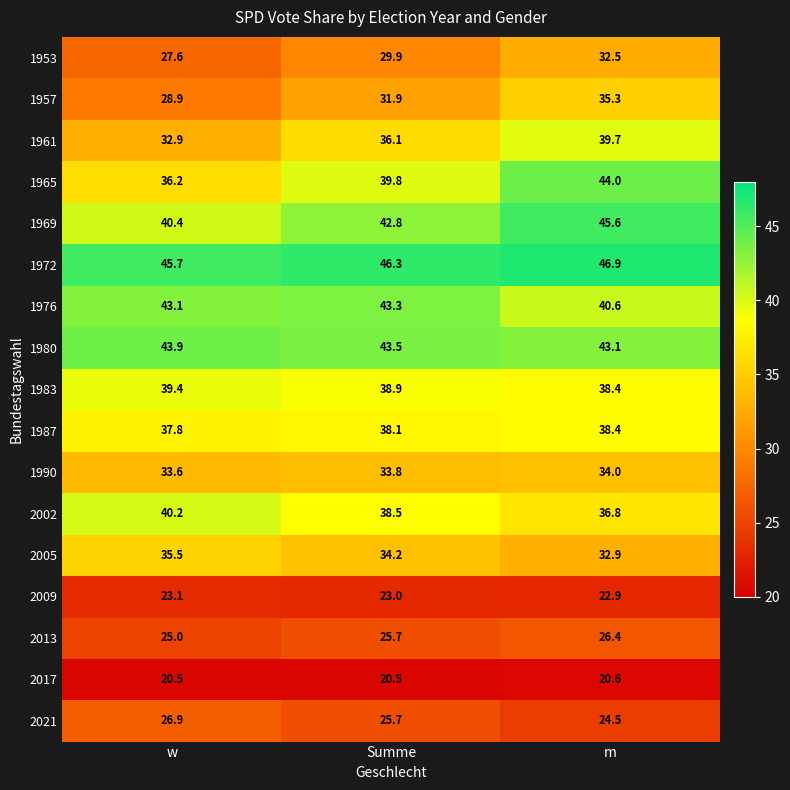

Between w and Summe, which series saw the biggest shift?

1965